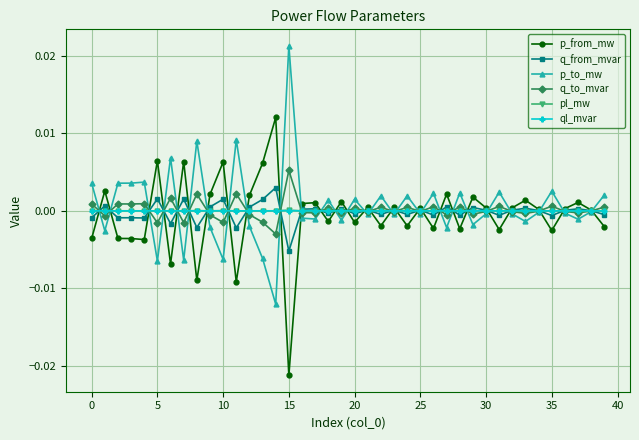

True or false: p_to_mw has more than 2 points higher than both neighbors.

True